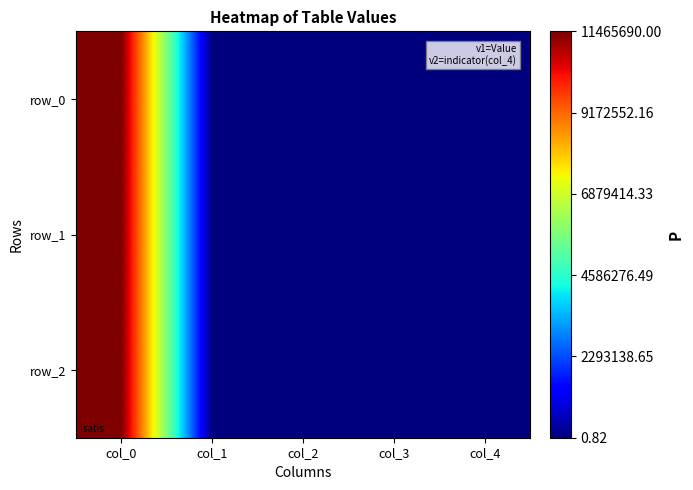

How many values in the row_1 series exceed 12?

2